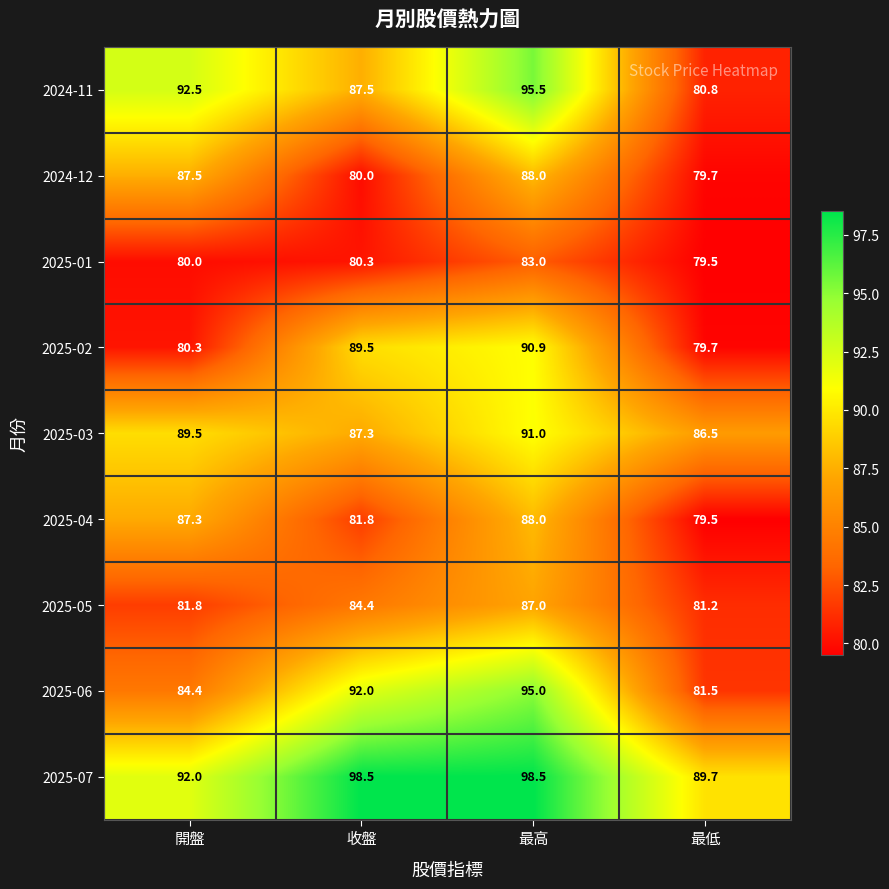

What is the average value of the 2024-11 series?

89.1